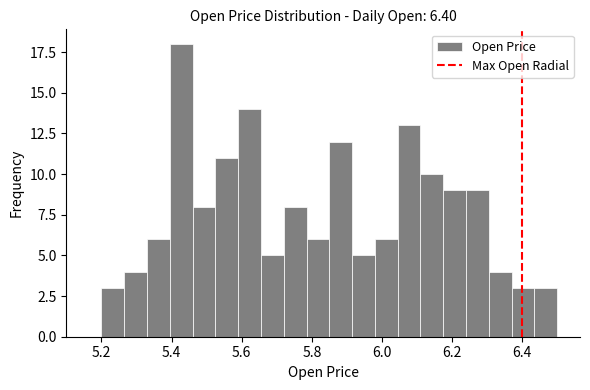

Around what value on the x-axis is the tallest bar? Give the approximate position of its centre, as read against the axis.

5.42